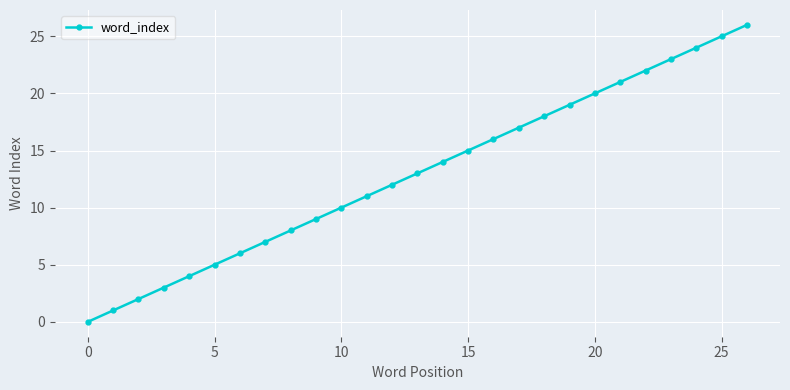

Reading right to left, extract all data points from this chart.

26	25	24	23	22	21	20	19	18	17	16	15	14	13	12	11	10	9	8	7	6	5	4	3	2	1	0